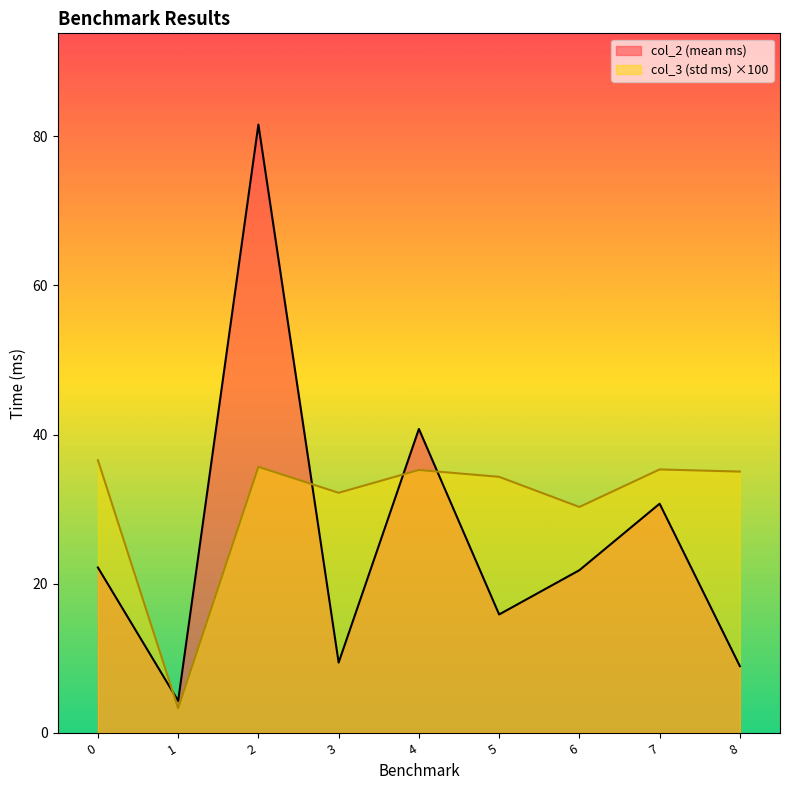

Which series changed the most between 4 and 8?

col_2 (mean ms)